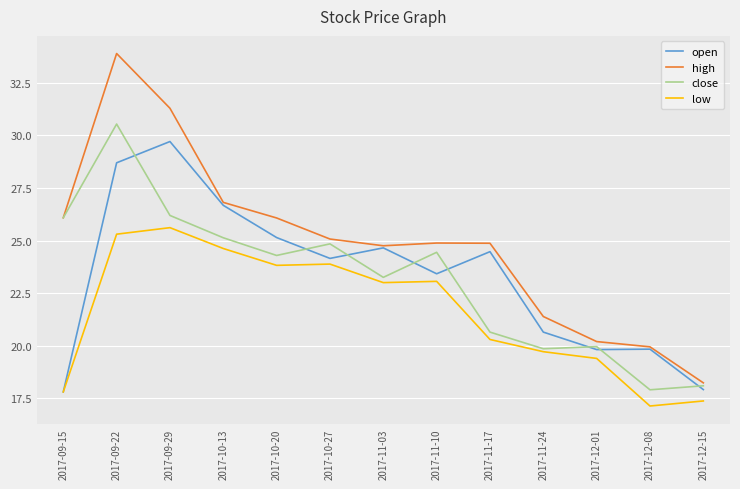

True or false: open has a value of 24.6 at 2017-11-03.

True